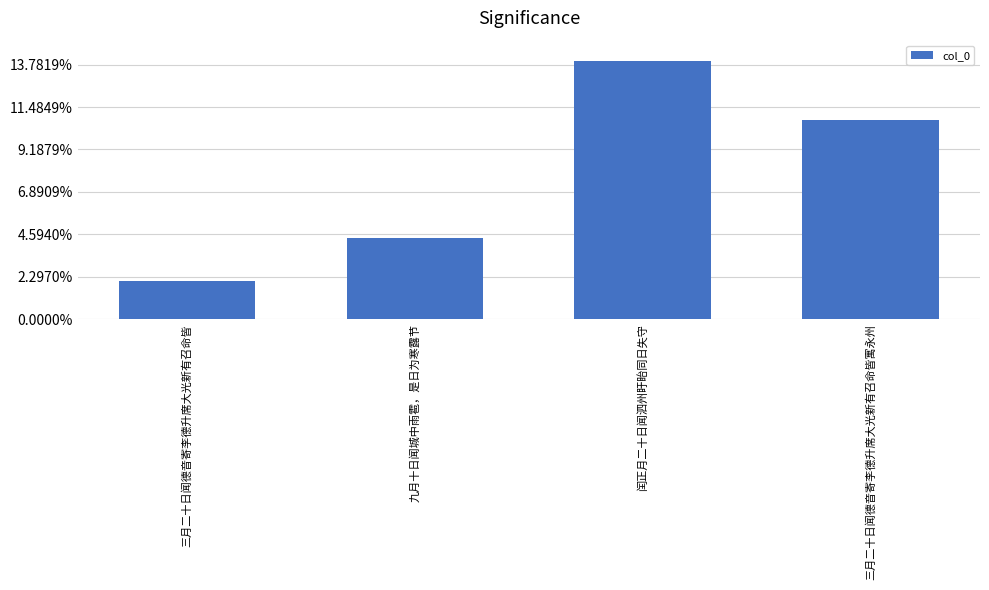

What is the label of the 4th bar from the left?

三月二十日闻德音寄李德升席大光新有召命皆寓永州